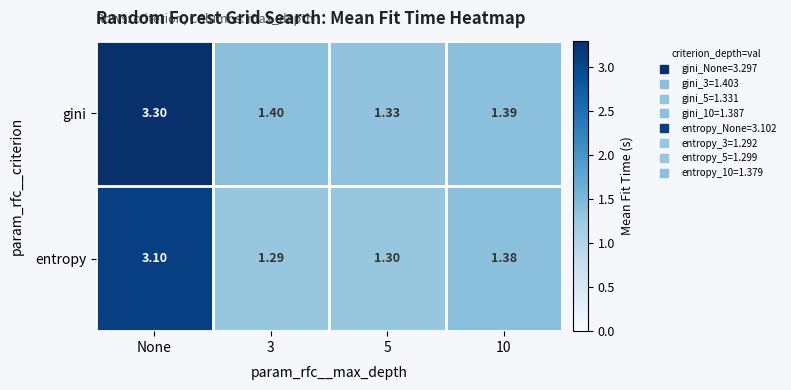

Which series changed the most between 5 and 10?

entropy